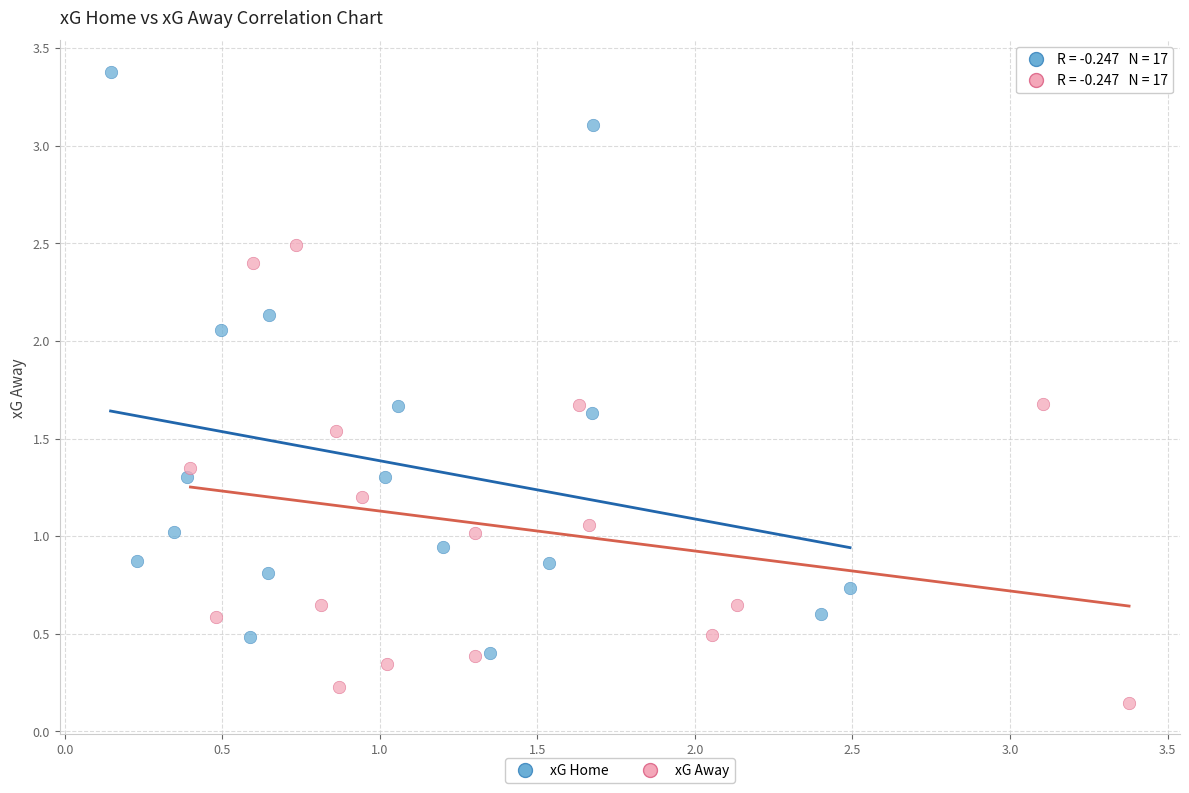

Which series reaches the minimum Y coordinate?

xG Away